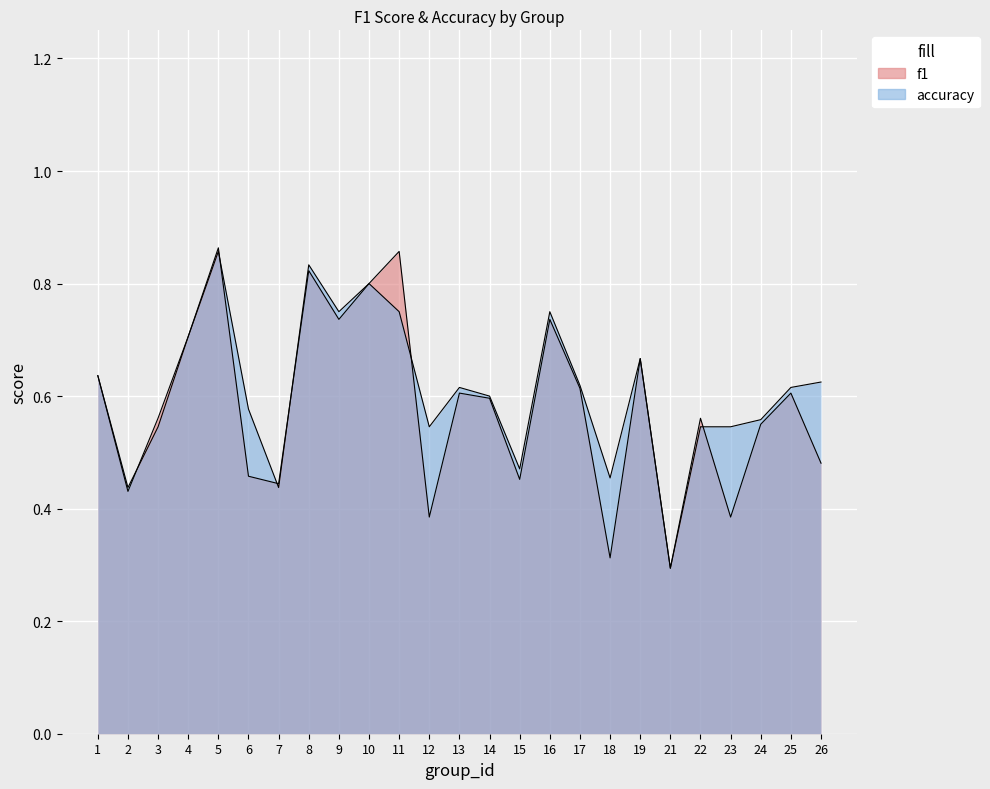

What is the total value across all series at 1?

1.3